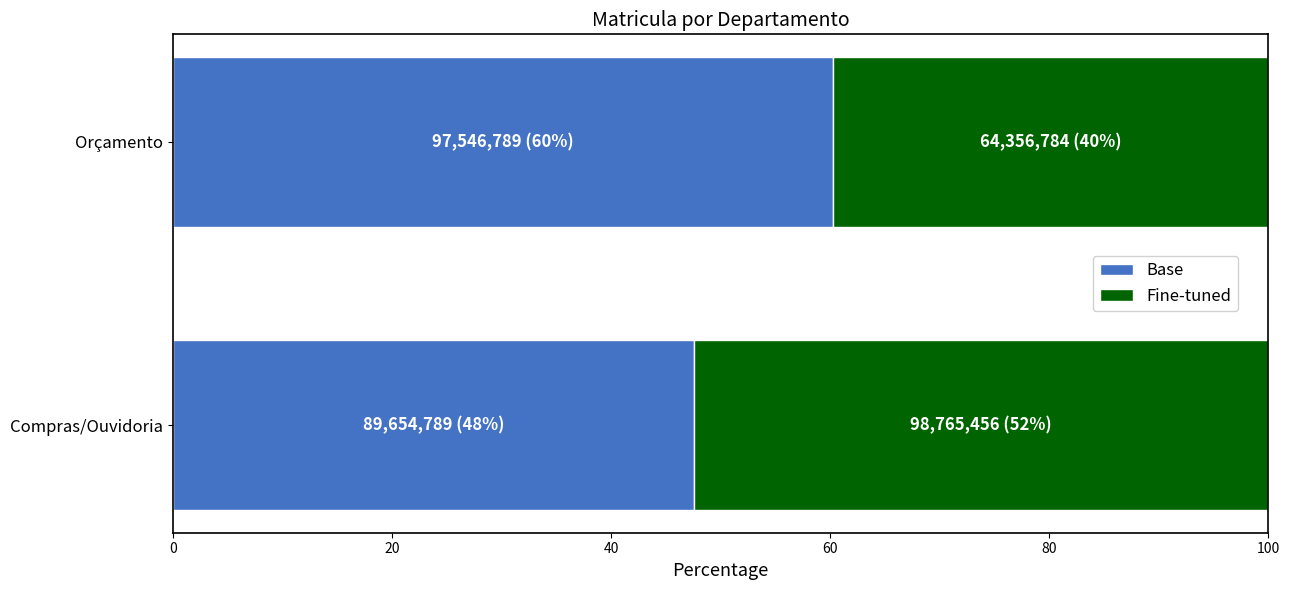

Read the Base value at Compras/Ouvidoria.

47.6